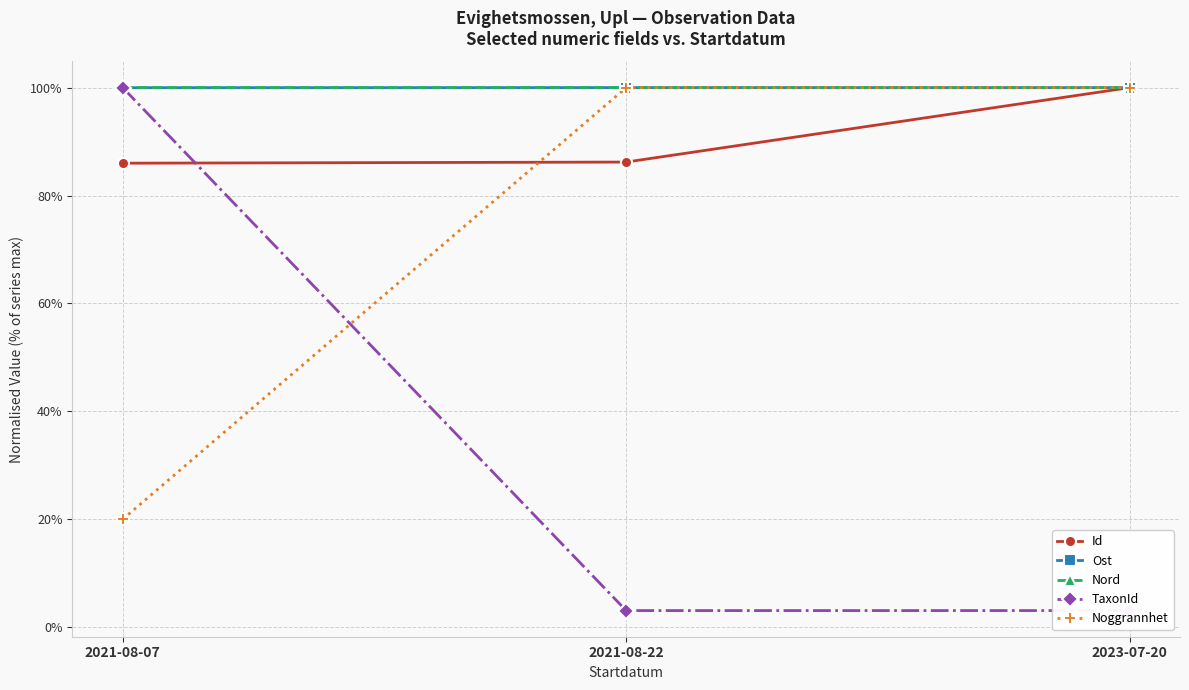

Reading left to right, extract all data points from this chart.

Id: 86.0	86.2	100.0
Ost: 100.0	100.0	100.0
Nord: 100.0	100.0	100.0
TaxonId: 100.0	3.1	3.1
Noggrannhet: 20.0	100.0	100.0